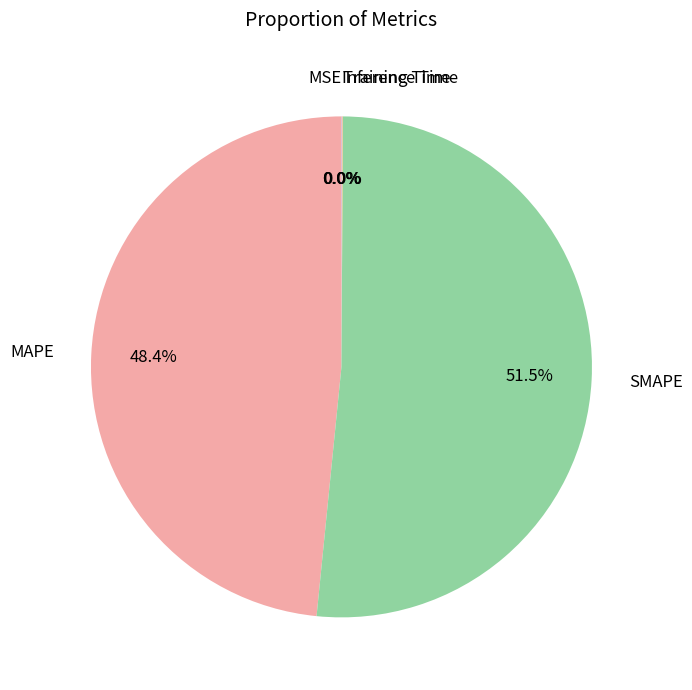

What percentage is NOT represented by MAPE?

51.6%